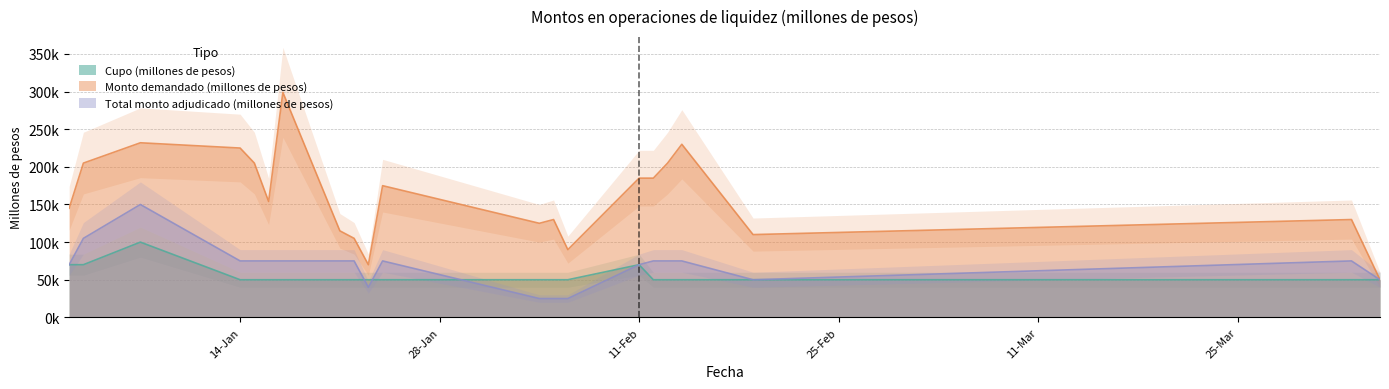

At 22-01-2019, list the series in order from smallest to largest.

Cupo (millones de pesos), Total monto adjudicado (millones de pesos), Monto demandado (millones de pesos)